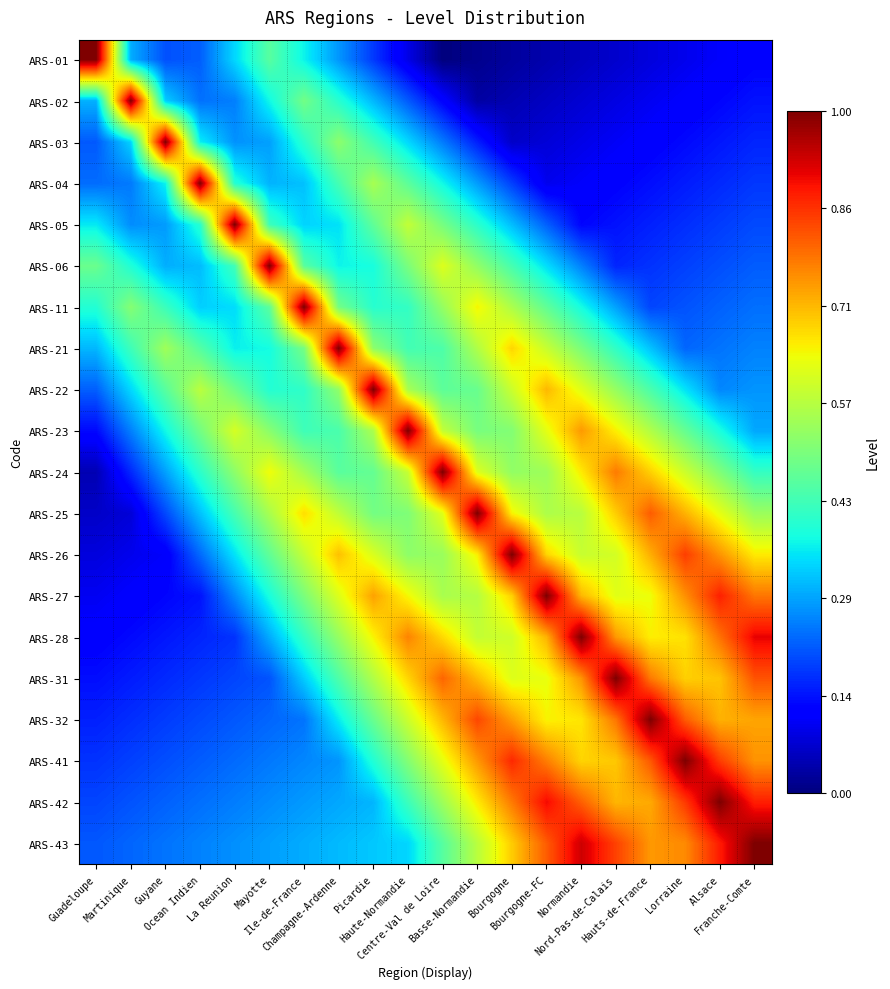

At how many categories does at least one series exceed 0?

20